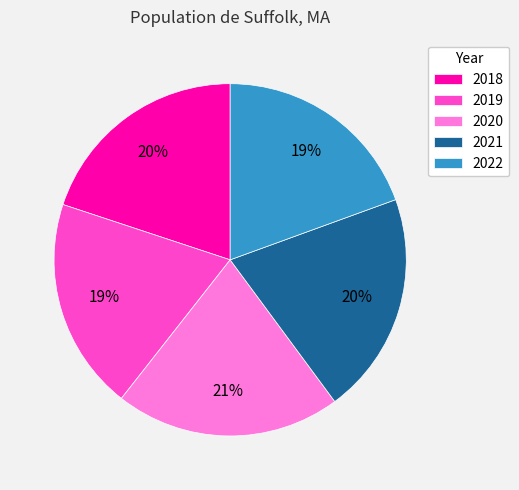

The 2021 slice represents 20% of the pie. True or false?

True